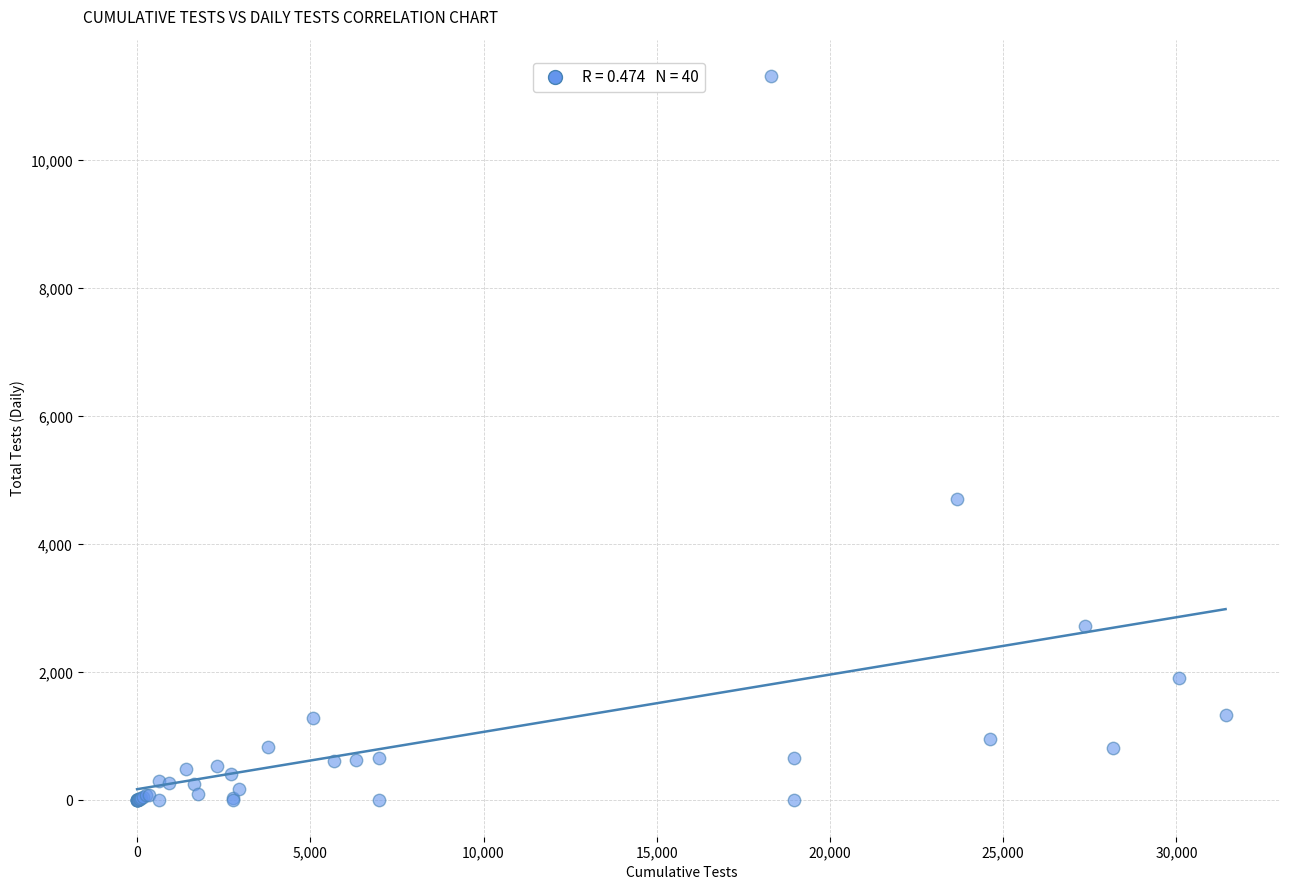

What Y value in the scatter plot is closest to 5659?

4704